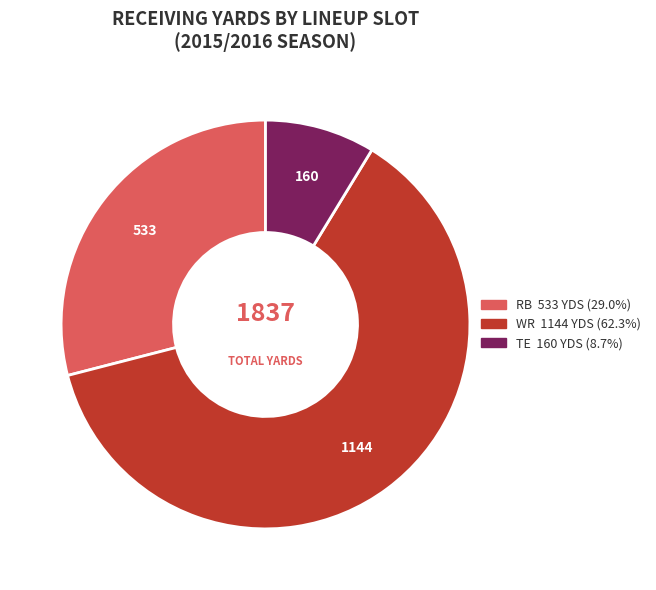

Is there any slice that represents more than half of the pie?

Yes